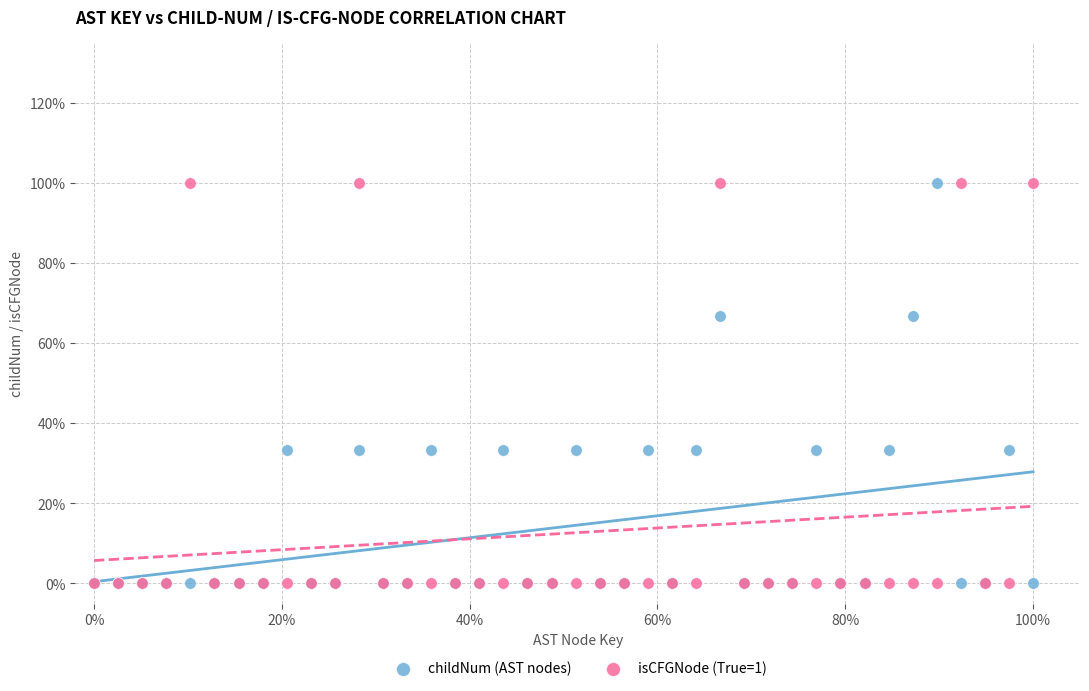

What are all the series names shown in the legend?

childNum (AST nodes), isCFGNode (True=1)